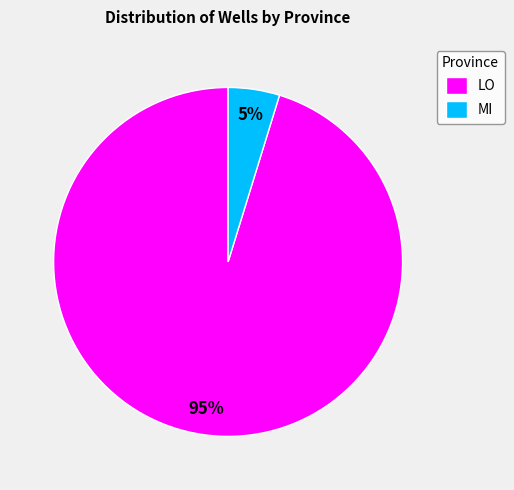

Approximately how many times larger is the value at MI compared to LO?

0.1